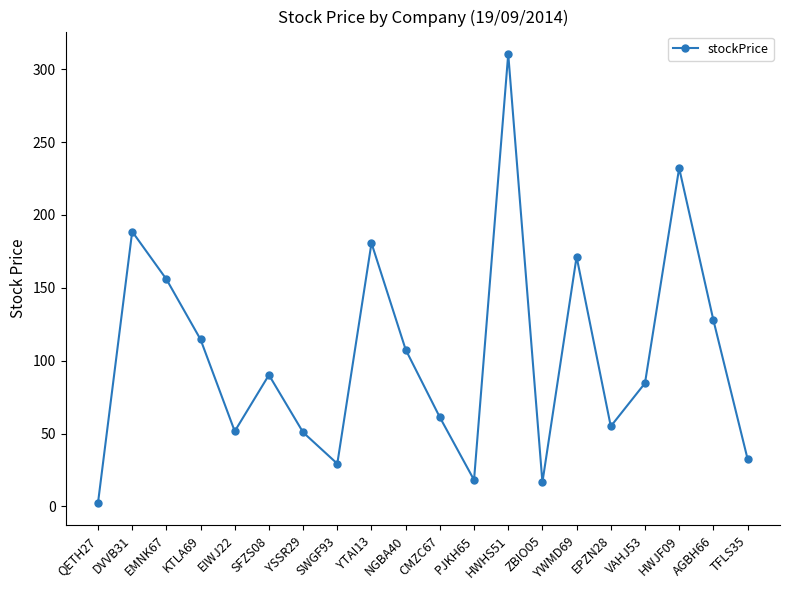

How many interior local valleys (lower than both neighbors) does the data have?

5